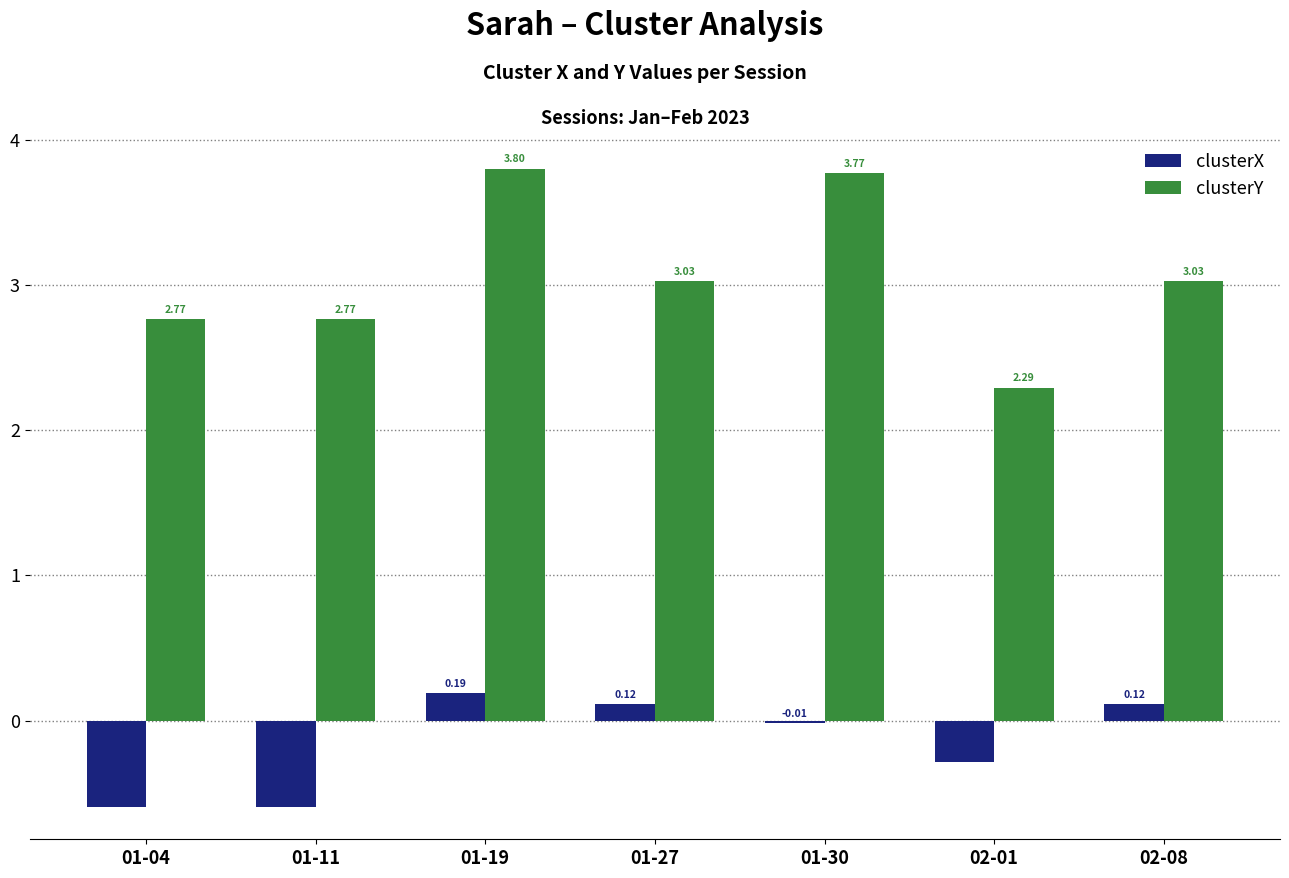

Between 01-04 and 02-08, which series saw the biggest shift?

clusterX